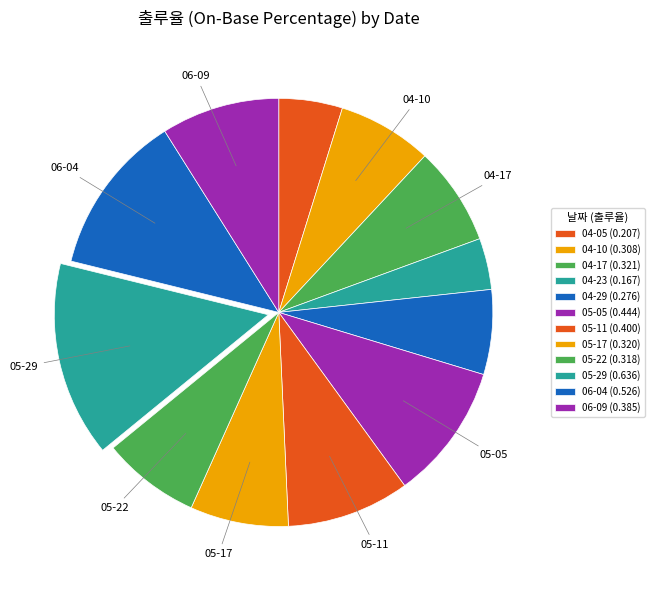

Rank the categories by value from lowest to highest.

04-23, 04-05, 04-29, 04-10, 05-22, 05-17, 04-17, 06-09, 05-11, 05-05, 06-04, 05-29